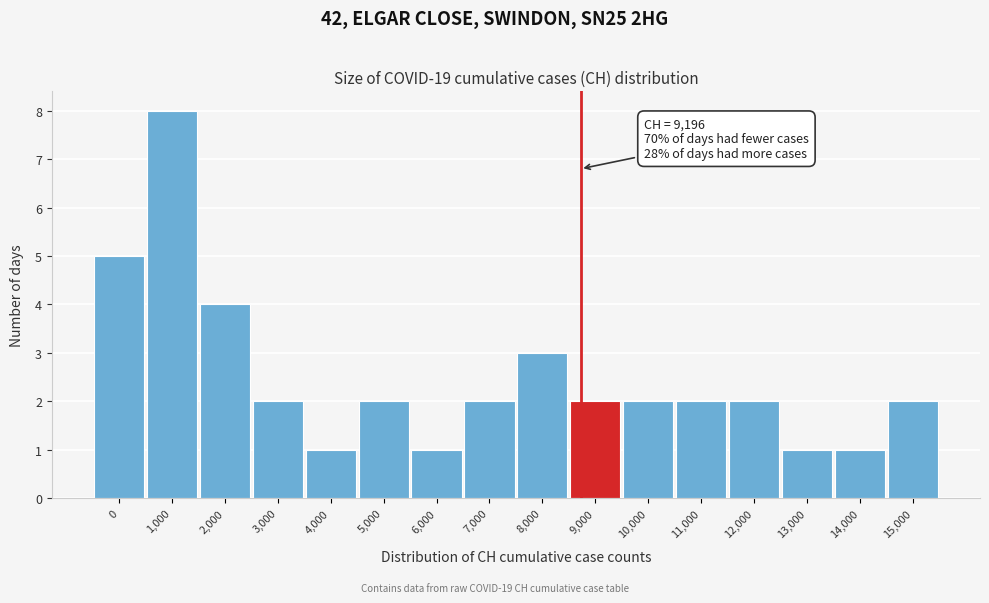

Reading right to left, extract all data points from this chart.

15,000=2	14,000=1	13,000=1	12,000=2	11,000=2	10,000=2	9,000=2	8,000=3	7,000=2	6,000=1	5,000=2	4,000=1	3,000=2	2,000=4	1,000=8	0=5